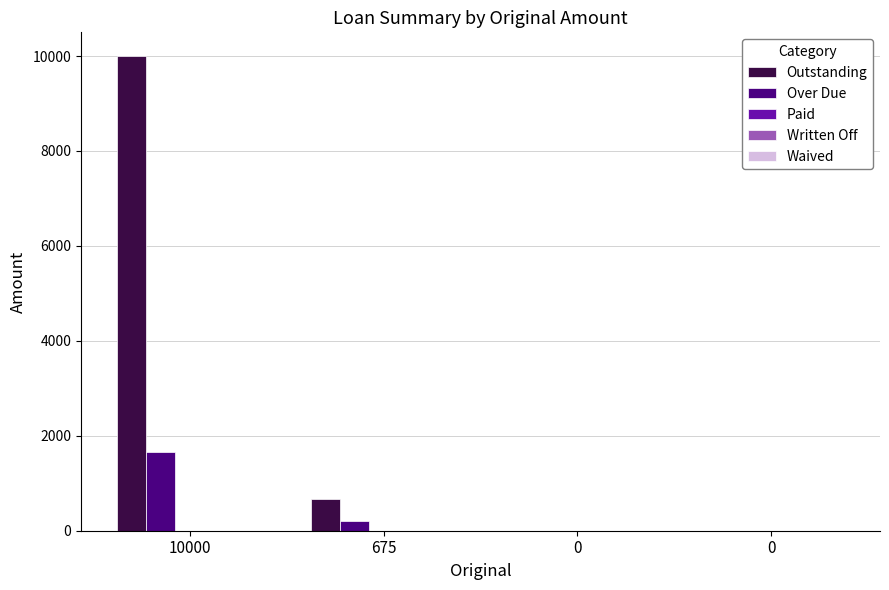

Which series has the largest total across all categories?

Outstanding